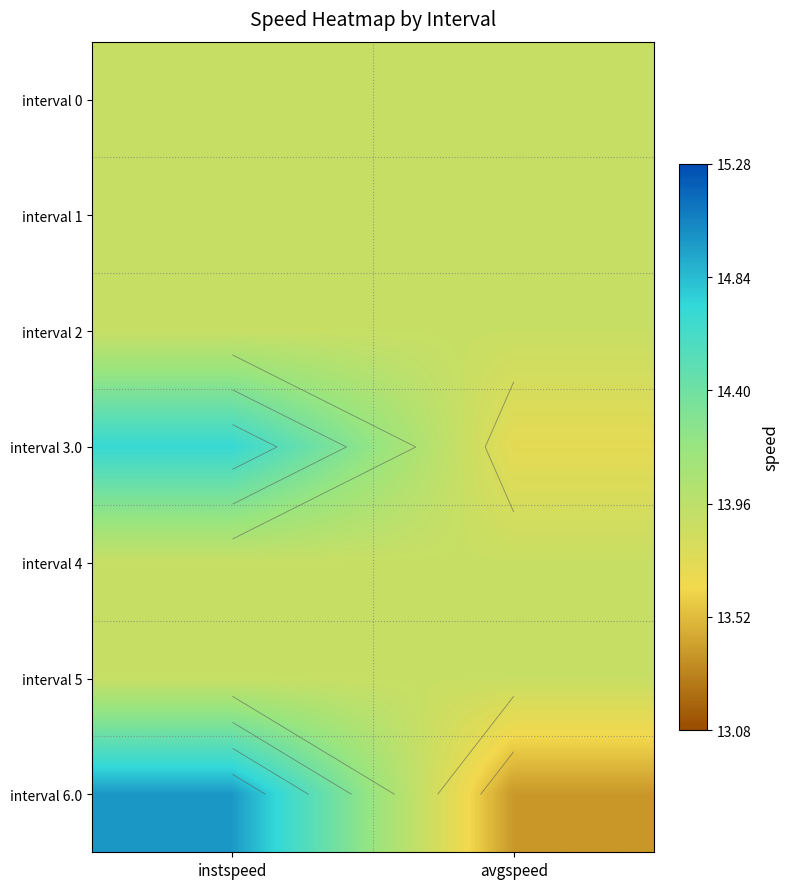

What is the total value across all series at instspeed?

99.1